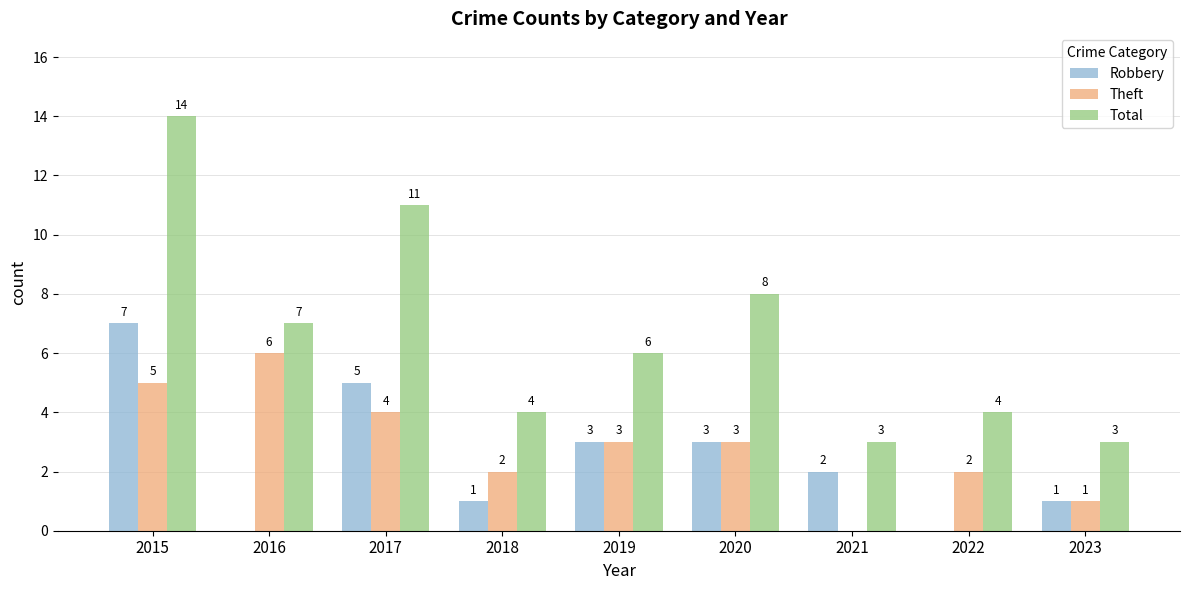

What value does the Total series have at 2015?

14